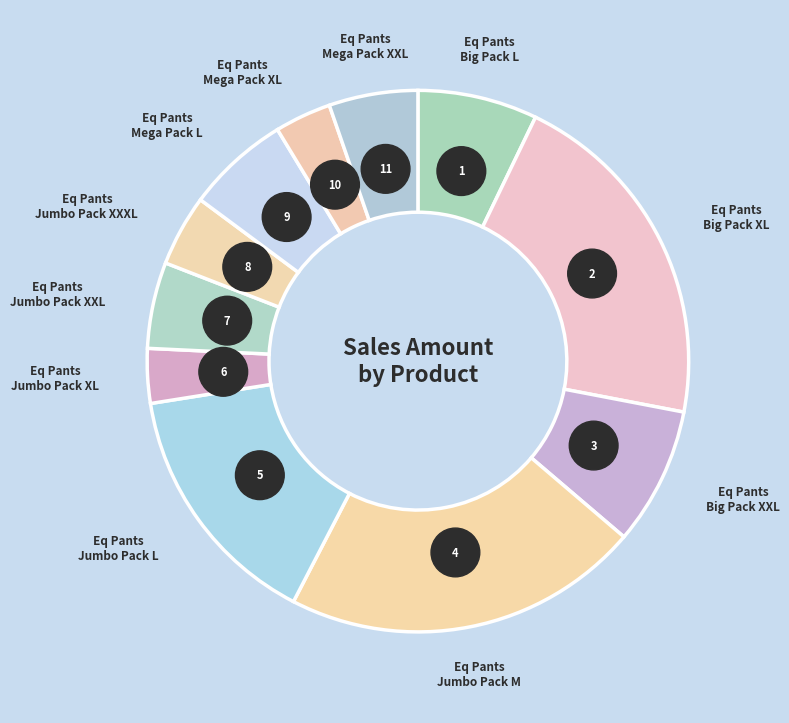

The Eq Pants
Jumbo Pack XXL slice represents 5% of the pie. True or false?

True